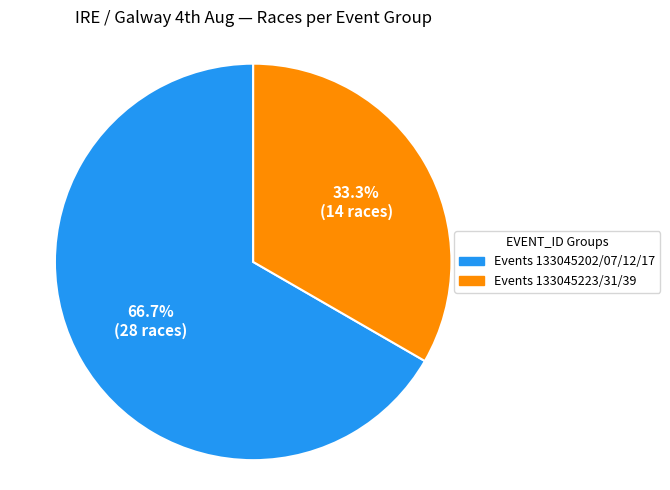

How many segments does this pie chart have?

2